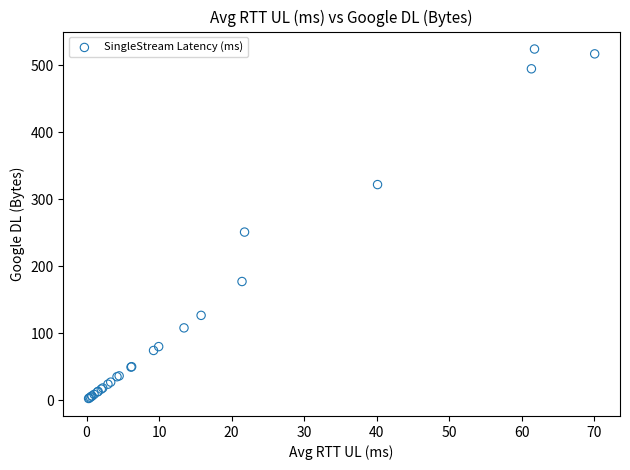

What Y value in the scatter plot is closest to 263?

250.9